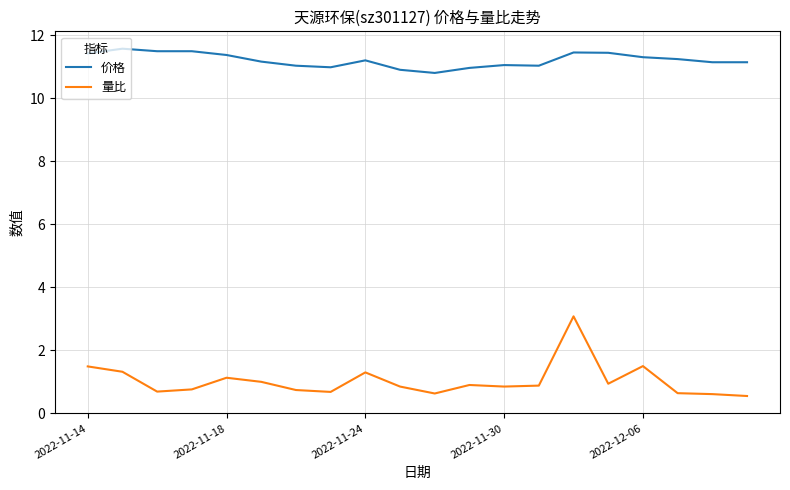

List the series in order of their overall mean, lowest first.

量比, 价格